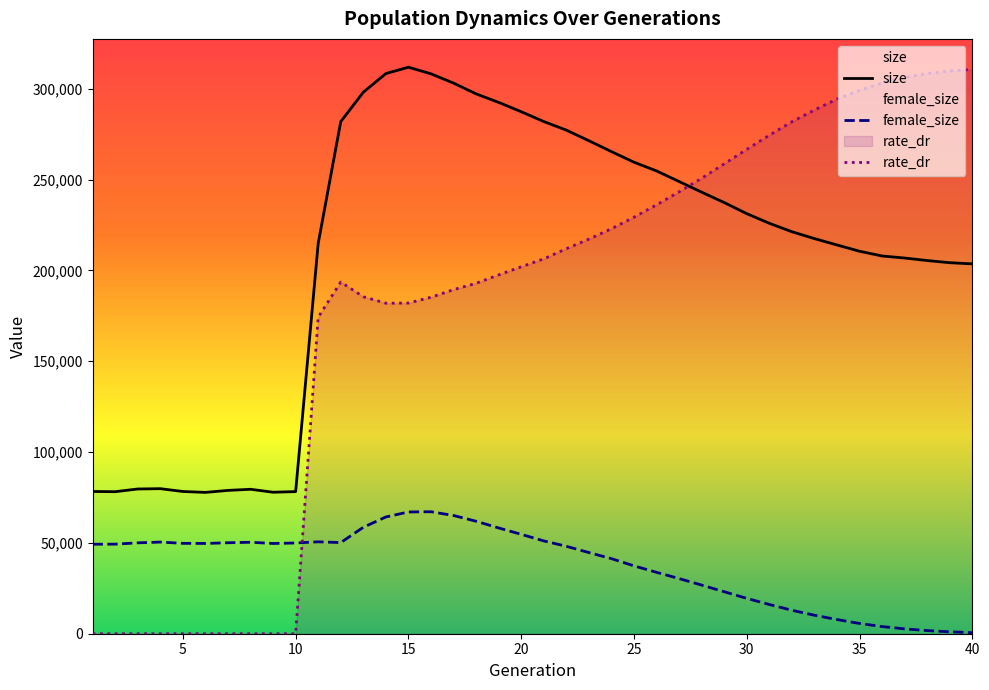

True or false: female_size and size intersect in this chart.

False